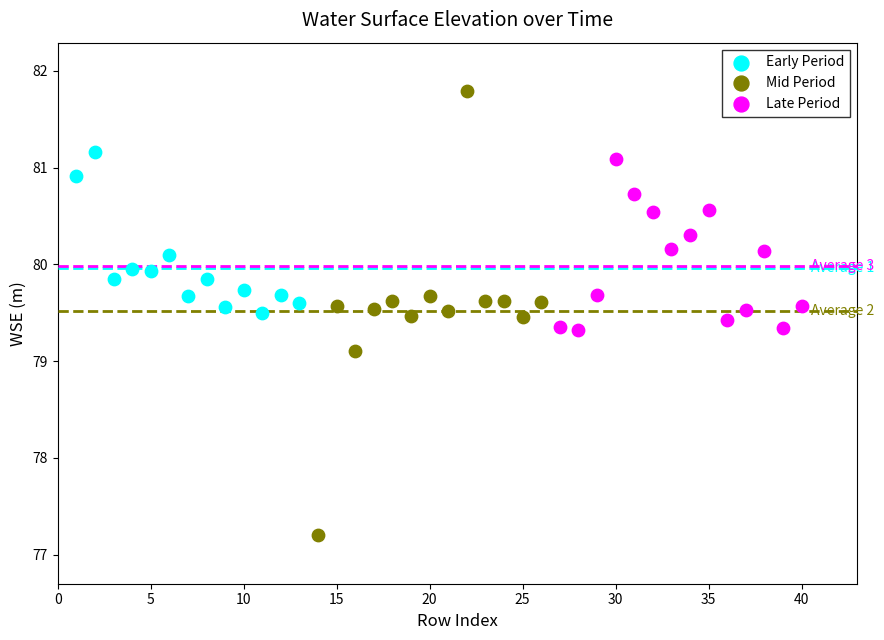

Which series has the widest spread of Y values?

Mid Period